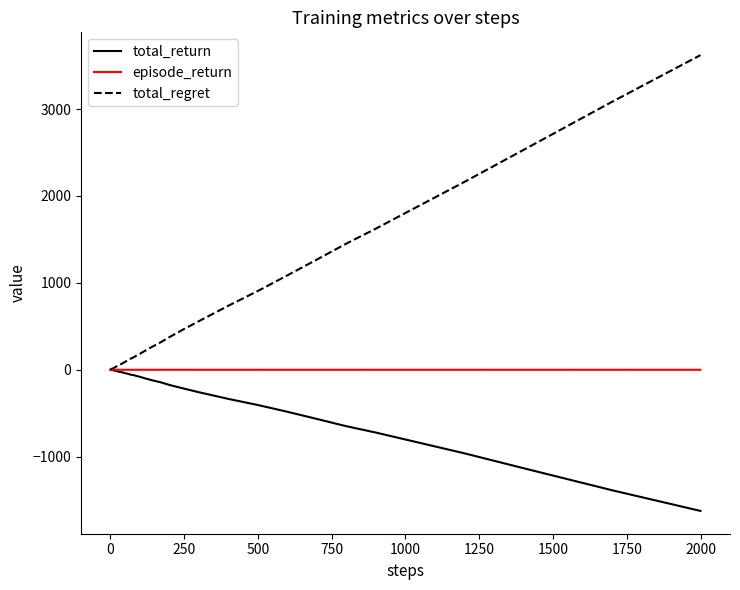

List the series in order of their overall mean, lowest first.

total_return, episode_return, total_regret